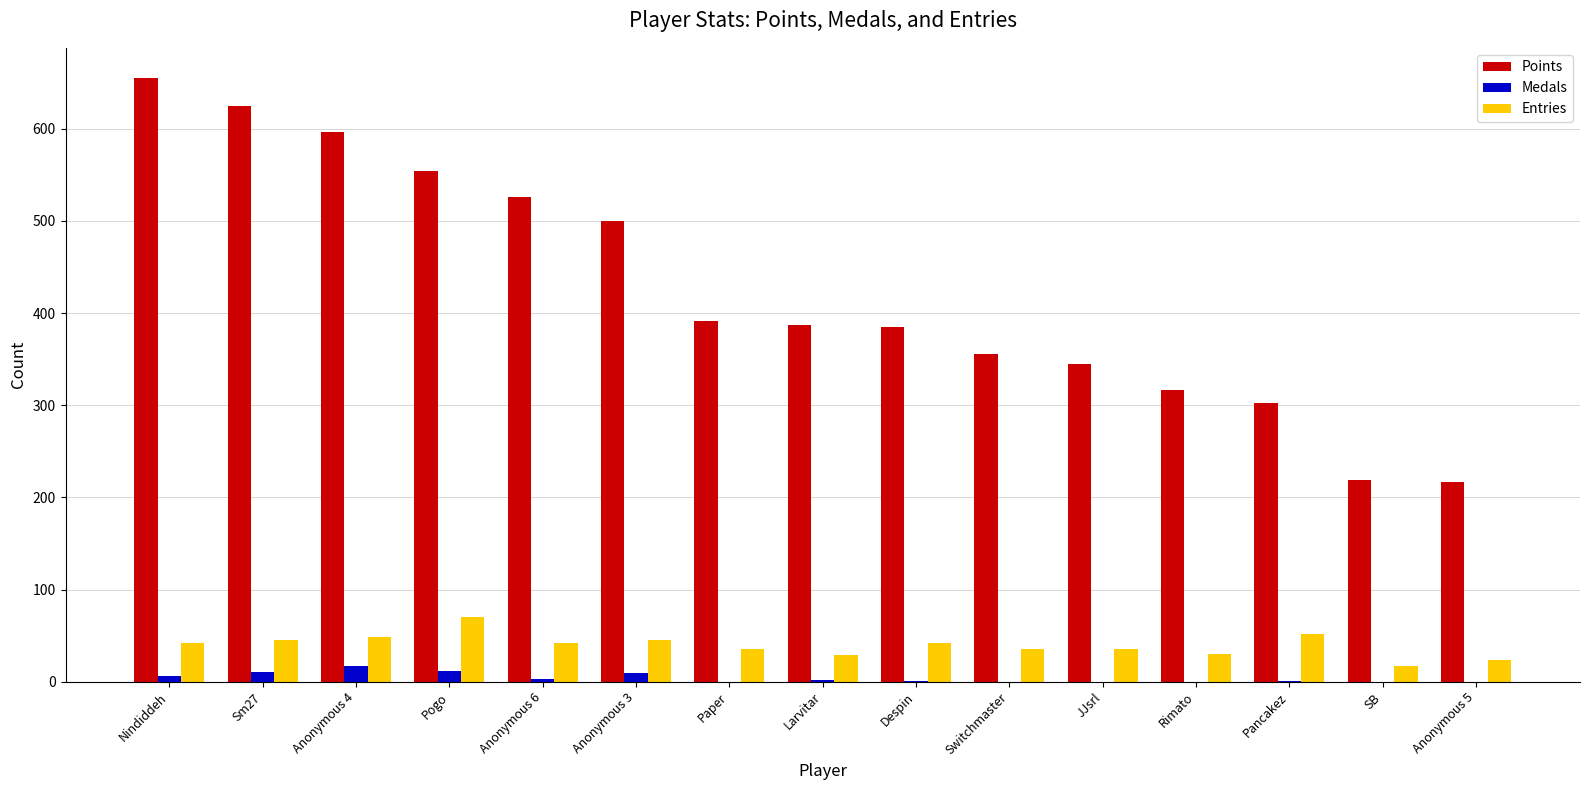

What is the highest value of the Entries series?

70